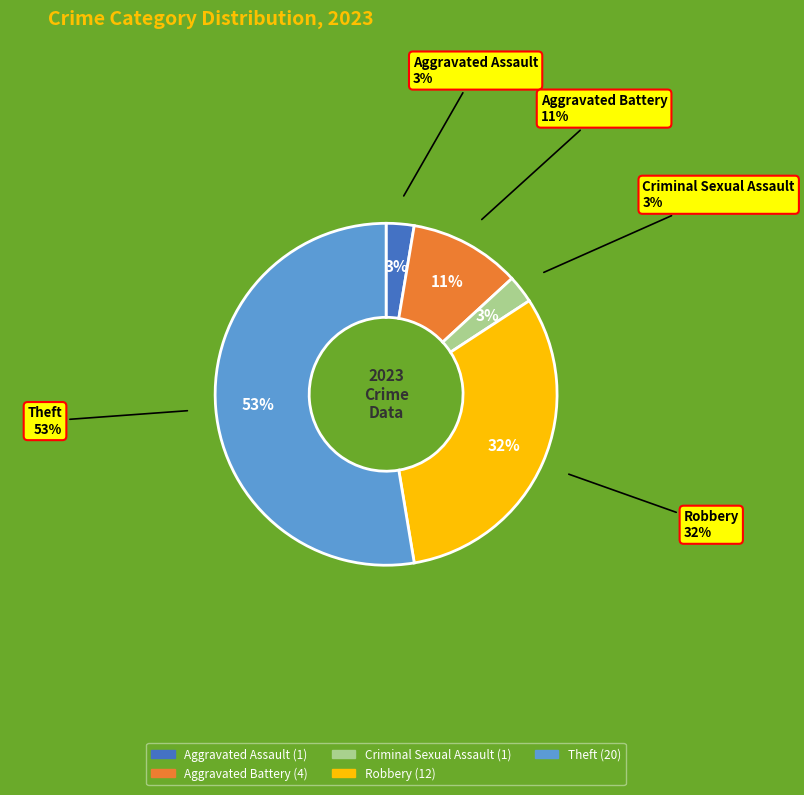

True or false: Aggravated Assault accounts for 1% of the total.

False